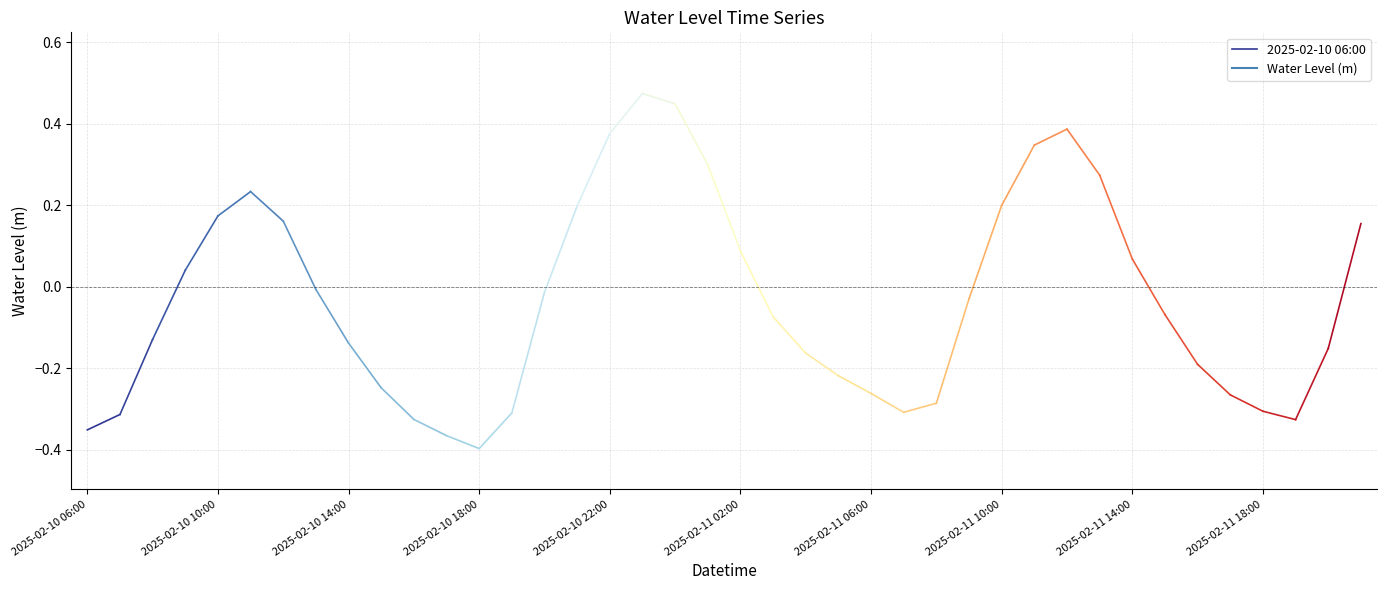

Between 2025-02-10 10:00 and 2025-02-10 06:00, which is larger?

2025-02-10 10:00